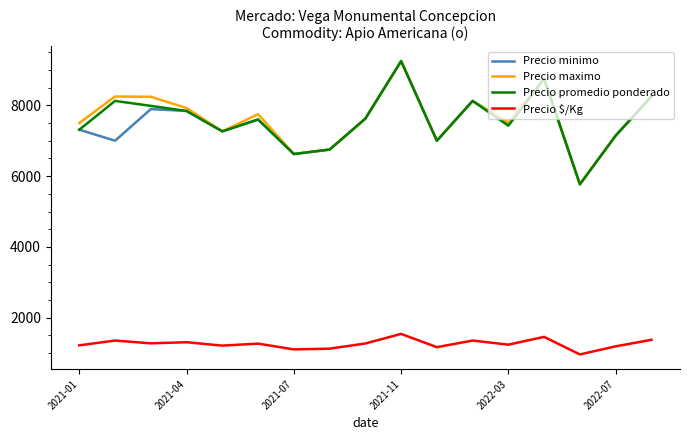

What is the maximum value for Precio minimo?

9250.0